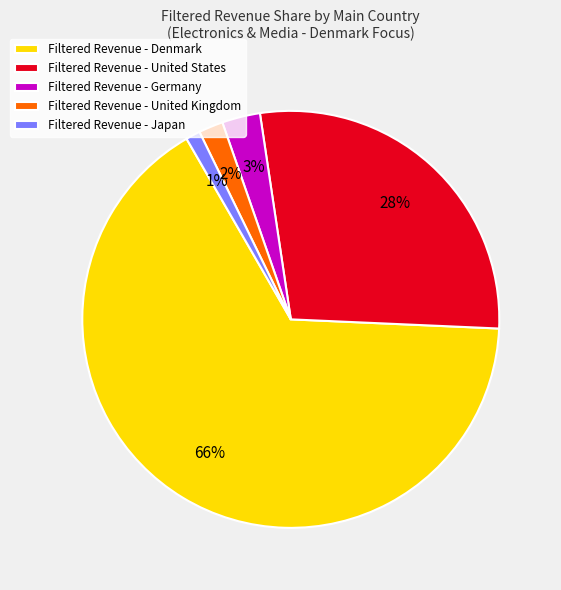

Is there any slice that represents more than half of the pie?

Yes